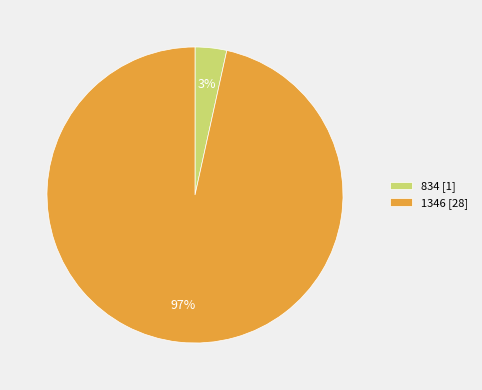

Which category accounts for the majority?

1346